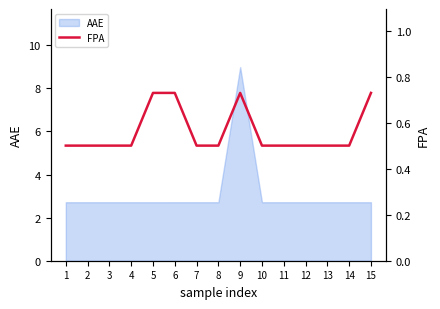

Is it true that AAE equals 4.8 at 11?

False